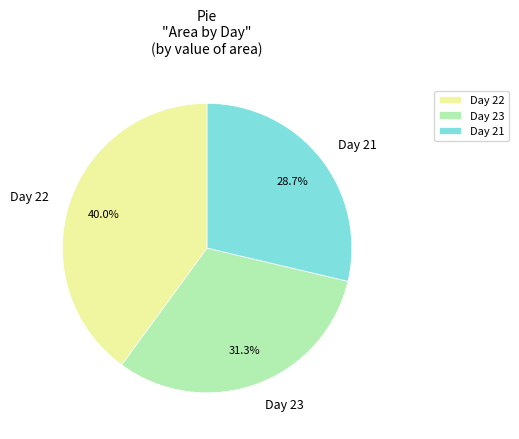

What is the ratio of the value at Day 22 to the value at Day 21?

1.4